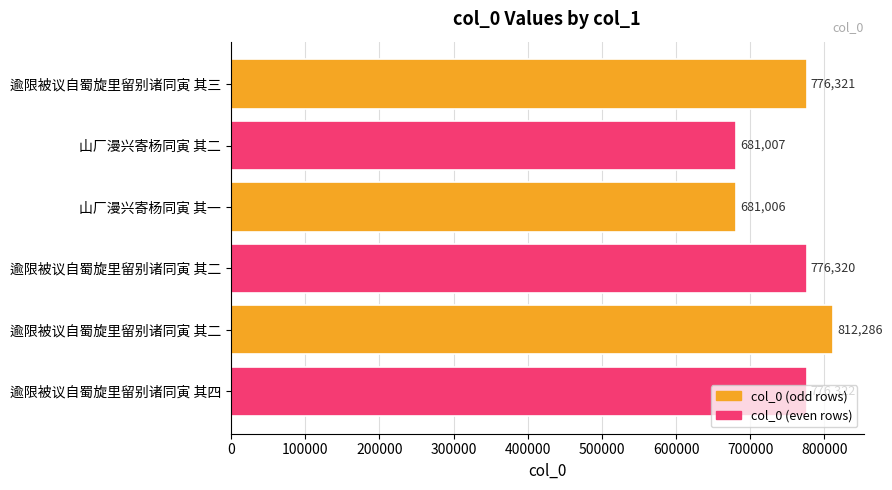

How many bars are there in total?

6